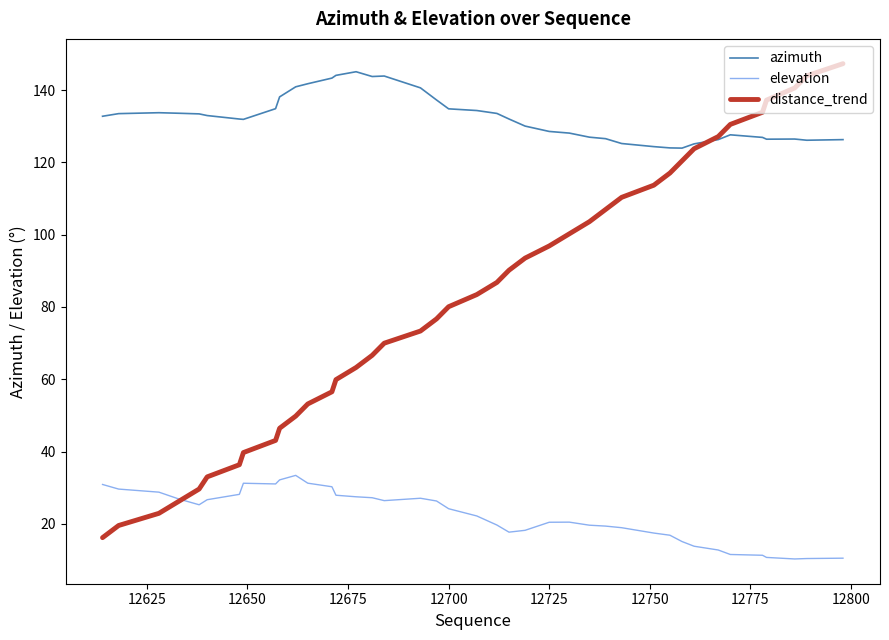

Which series has the largest total across all categories?

azimuth